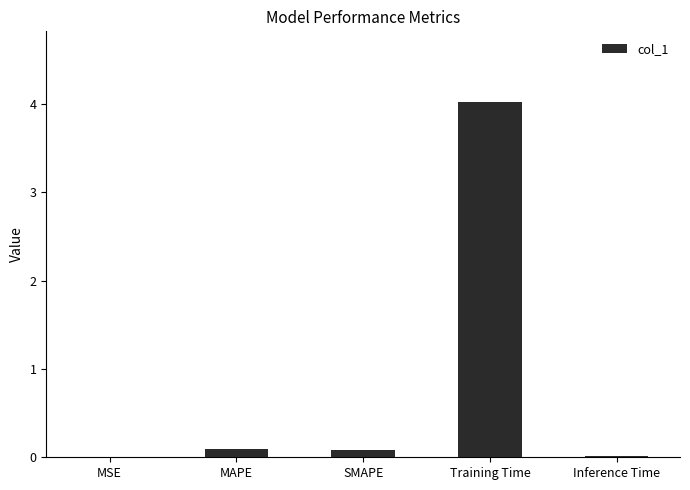

What is the sum of all values?

4.2